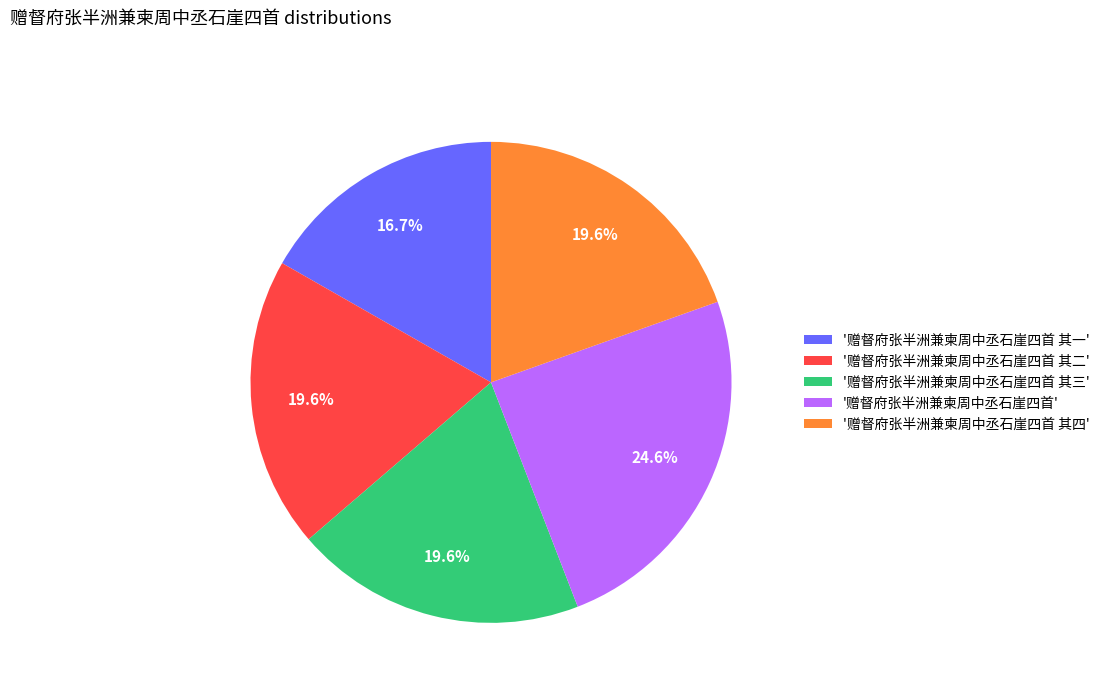

How many slices are in this pie chart?

5